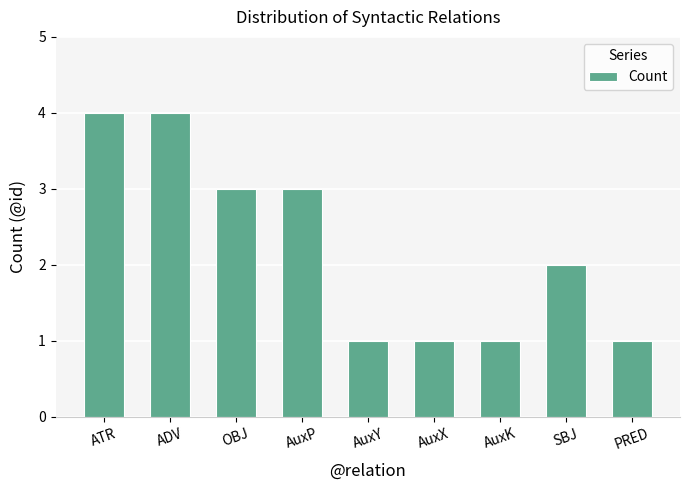

Does the chart contain stacked bars?

No